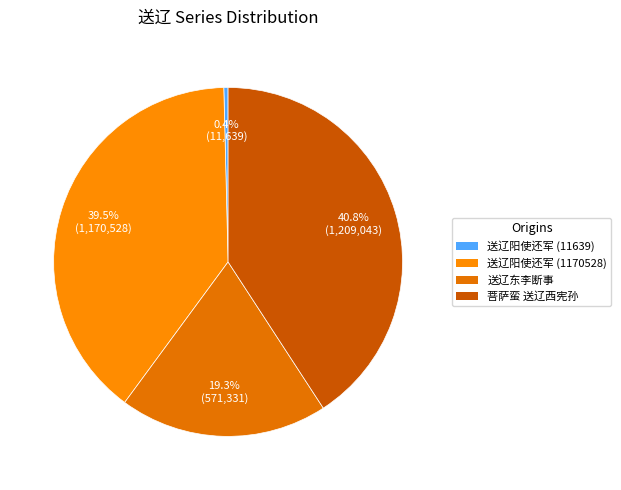

How many slices are in this pie chart?

4